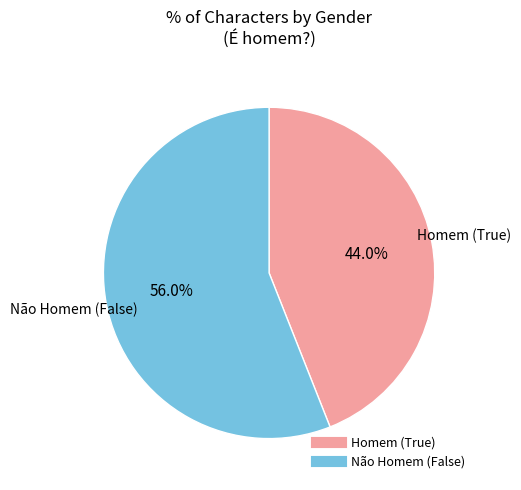

Is there a majority slice in this chart?

Yes